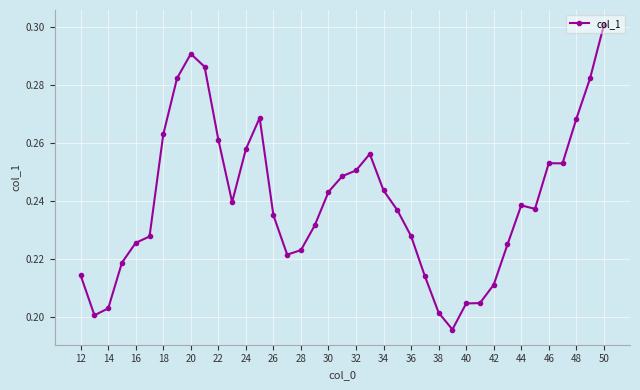

What is the sum of all values?

9.3